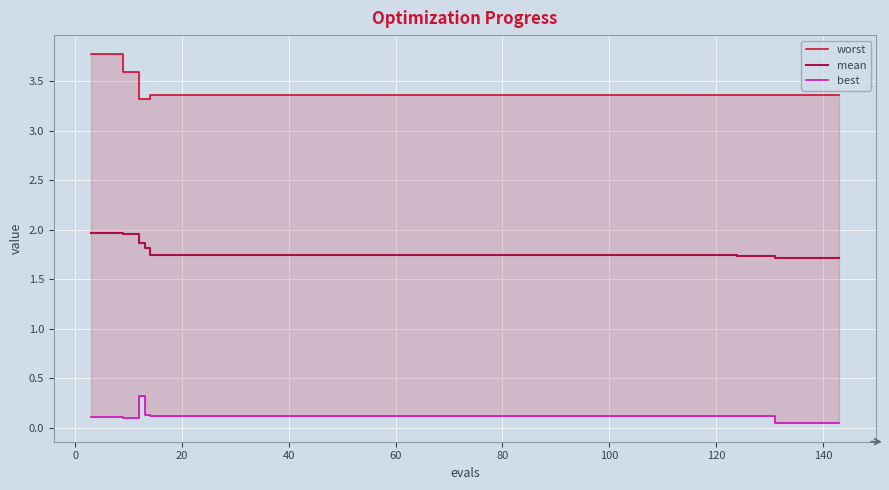

How many series are shown in this chart?

3